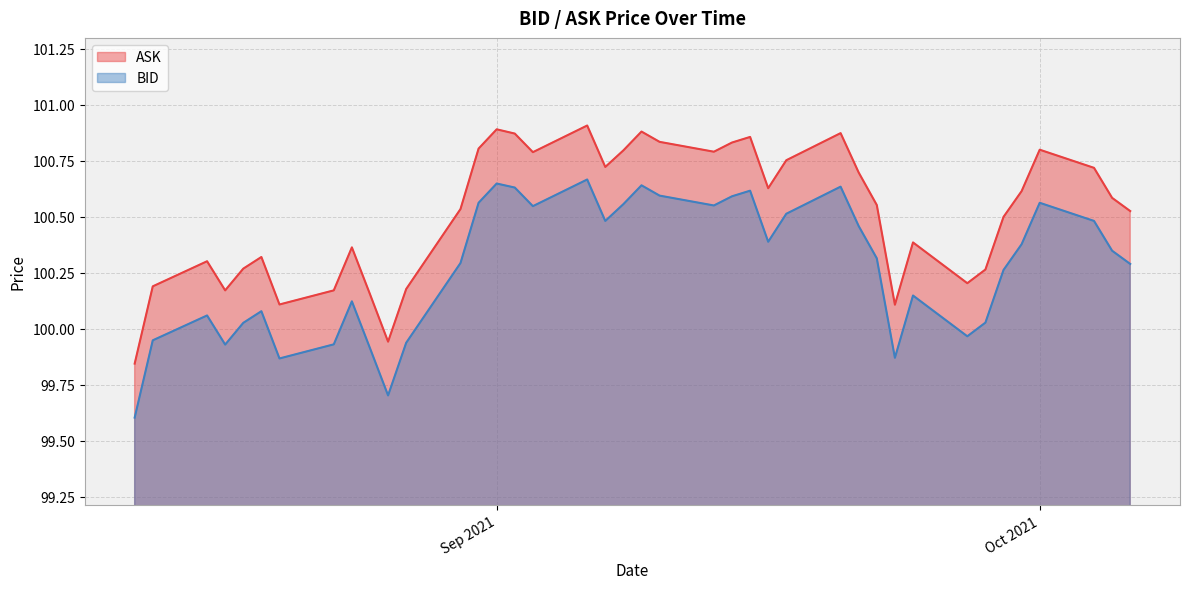

Does the chart have visible grid lines?

Yes